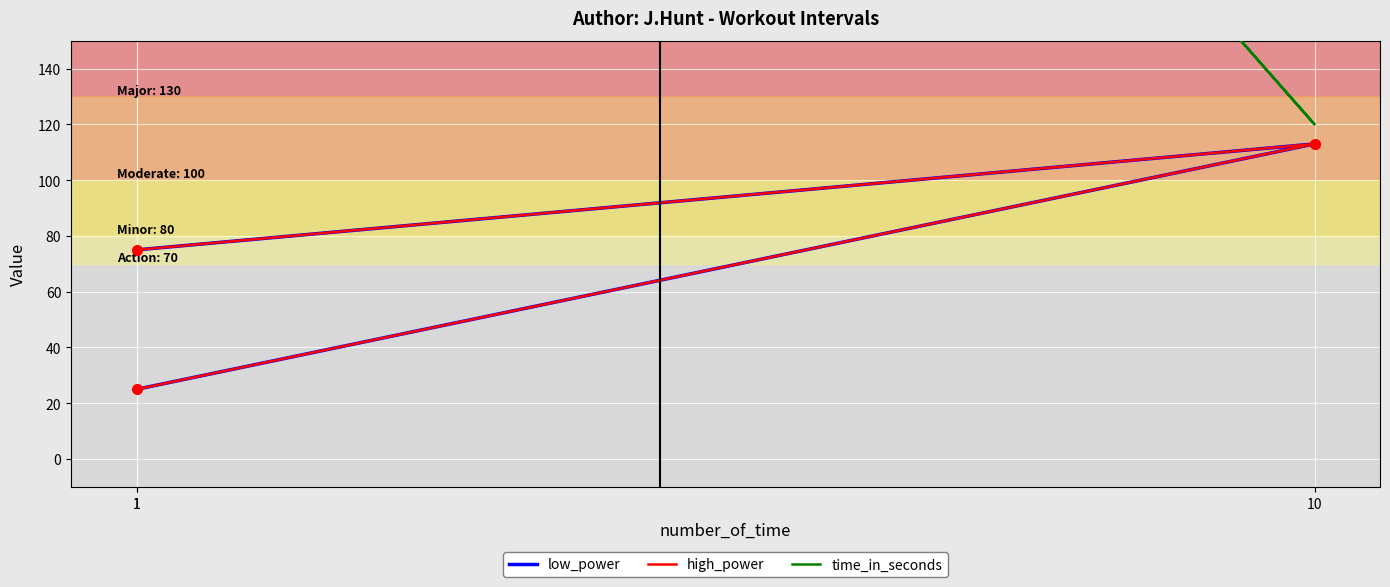

Rank the series by their maximum value, from highest to lowest.

time_in_seconds, low_power, high_power